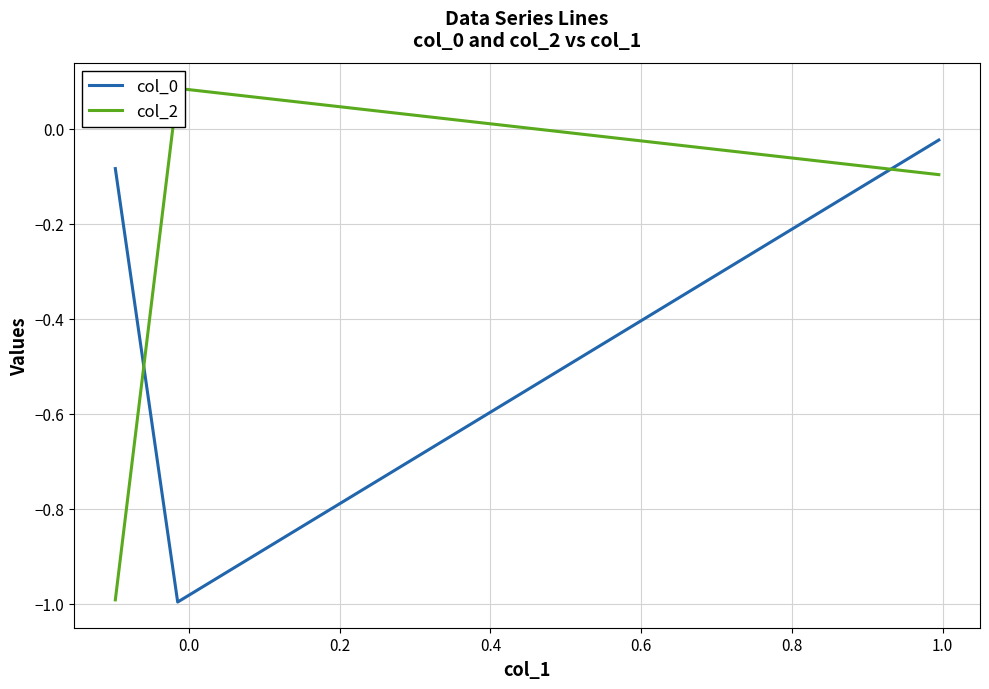

Rank the series by their maximum value, from highest to lowest.

col_2, col_0